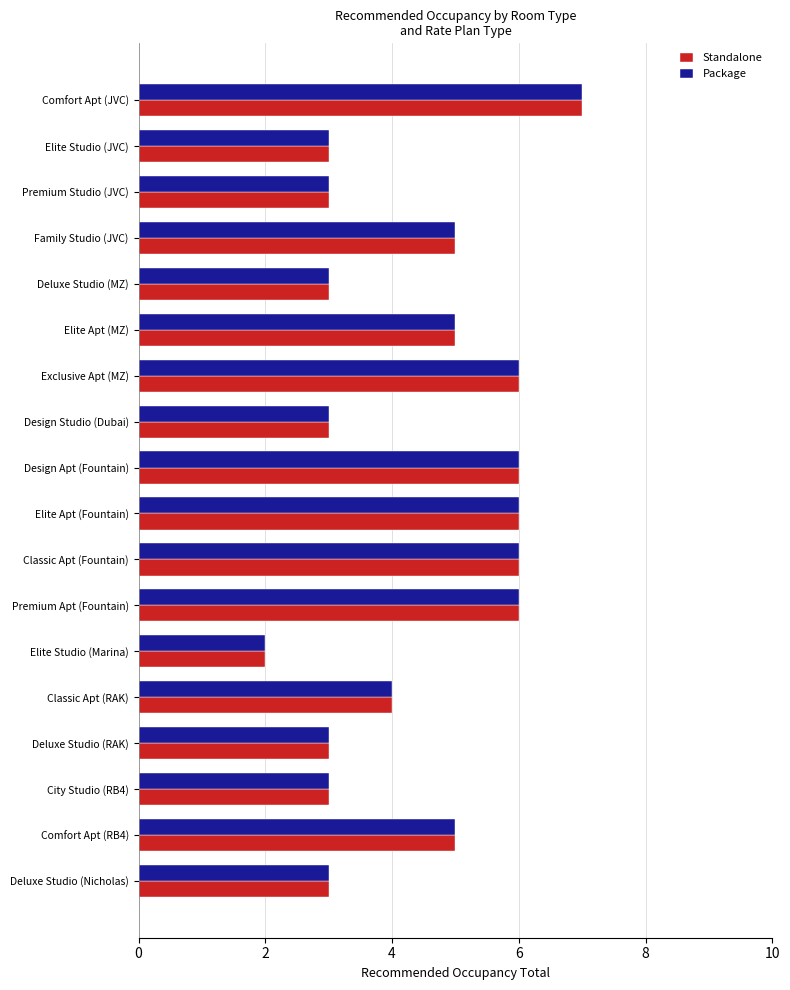

At which category does the chart reach its minimum across all series?

Elite Studio (Marina)